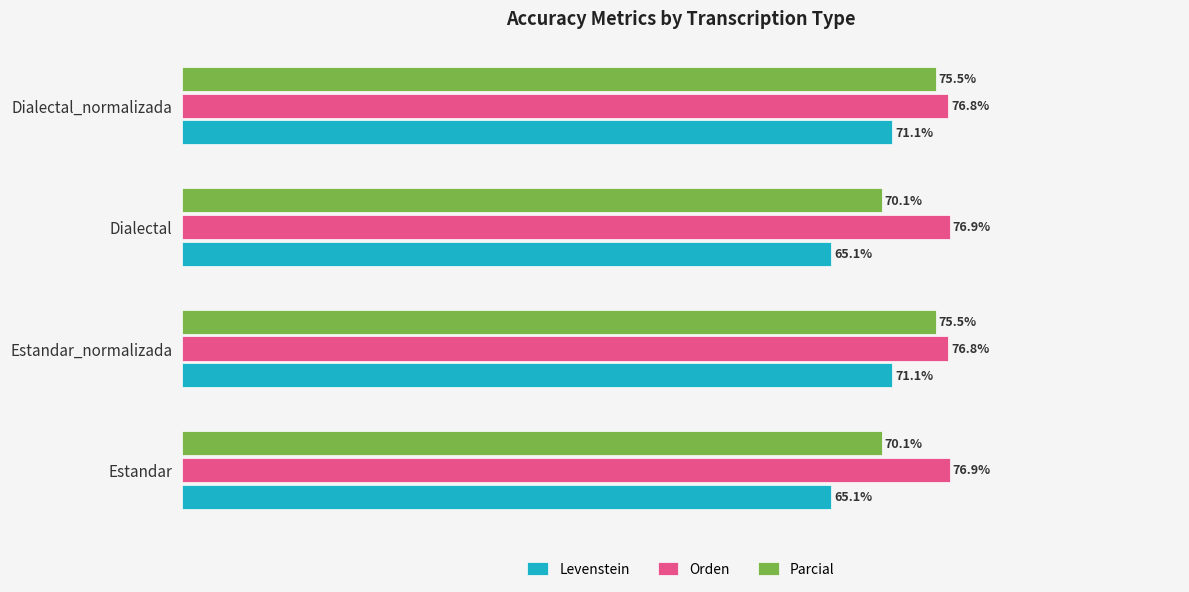

Between Estandar and Dialectal_normalizada, which series saw the biggest shift?

Levenstein